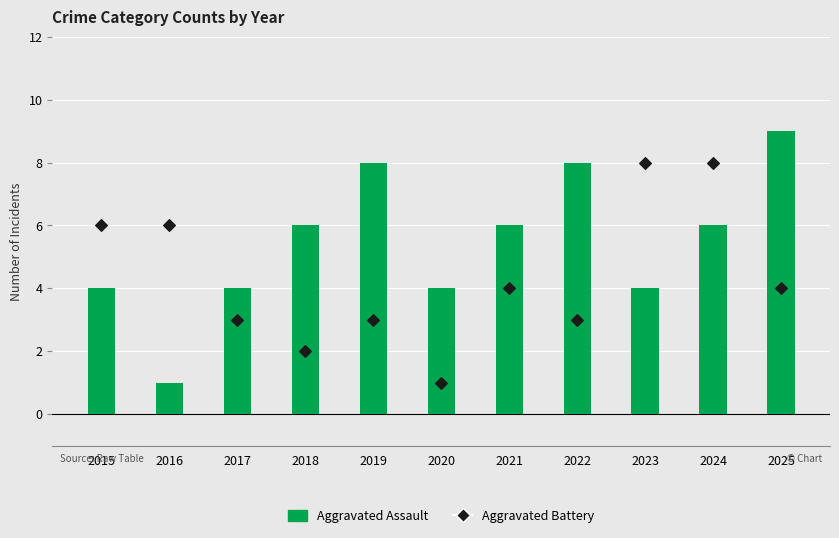

Which series has the largest total across all categories?

Aggravated Assault